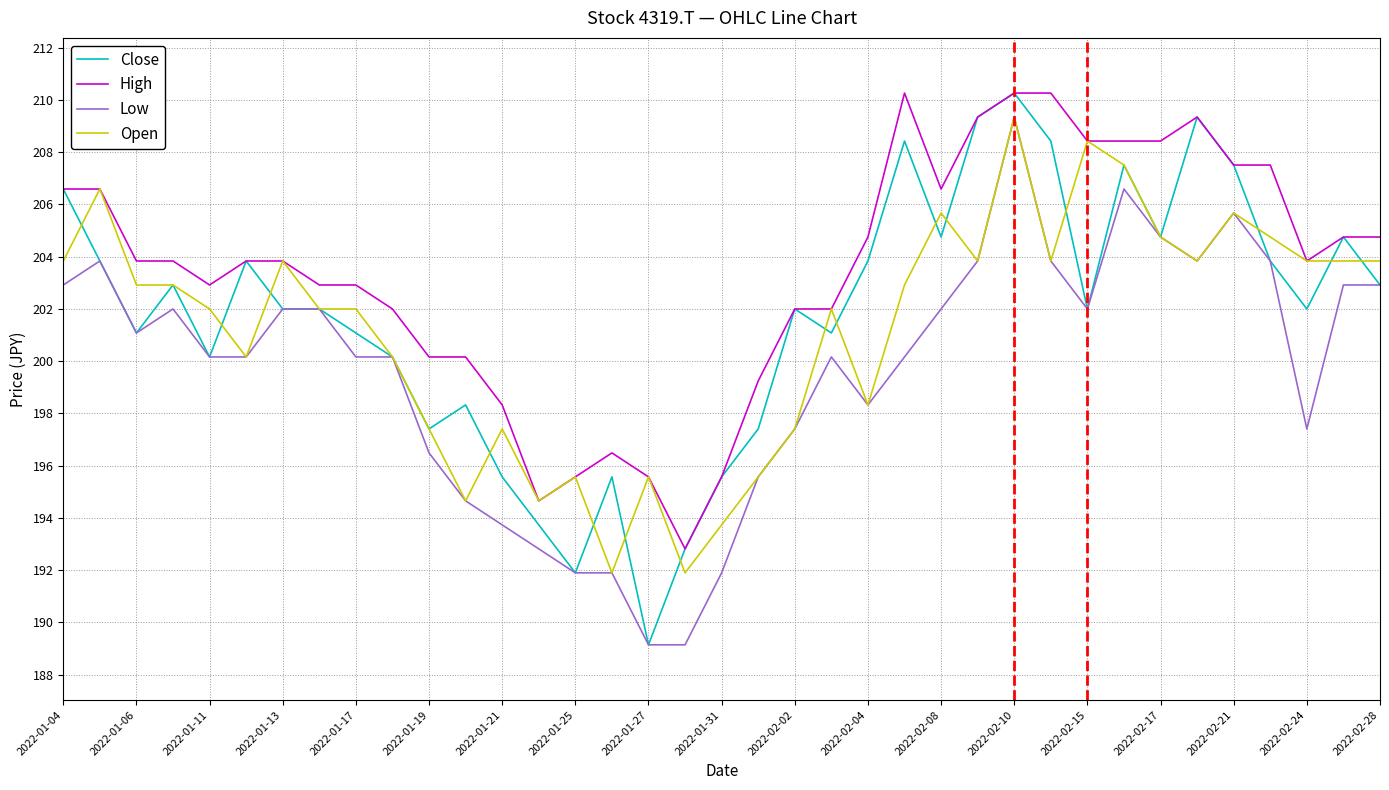

What is the greatest value displayed?

210.3